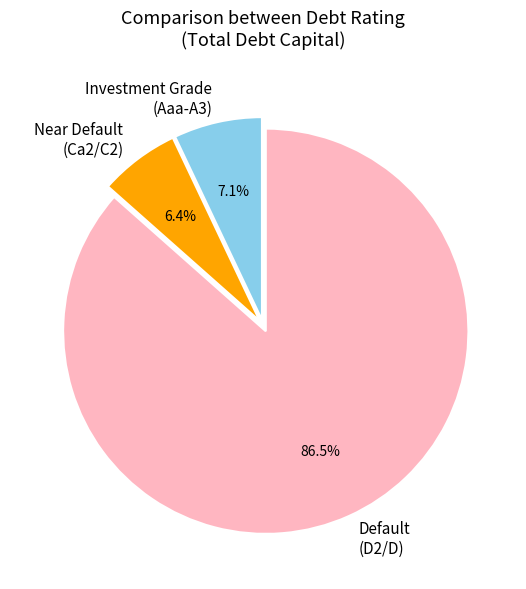

To the nearest percent, what is the average slice percentage?

33%